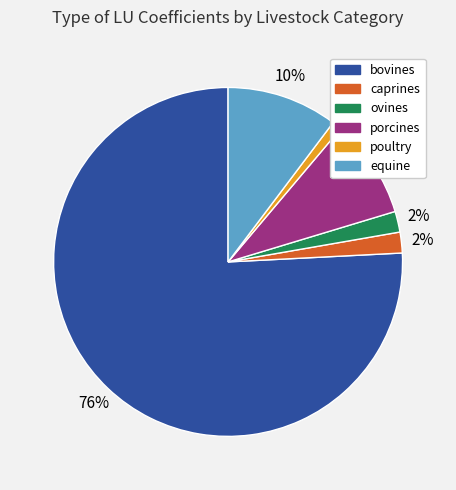

Which category has the biggest portion of the pie?

bovines